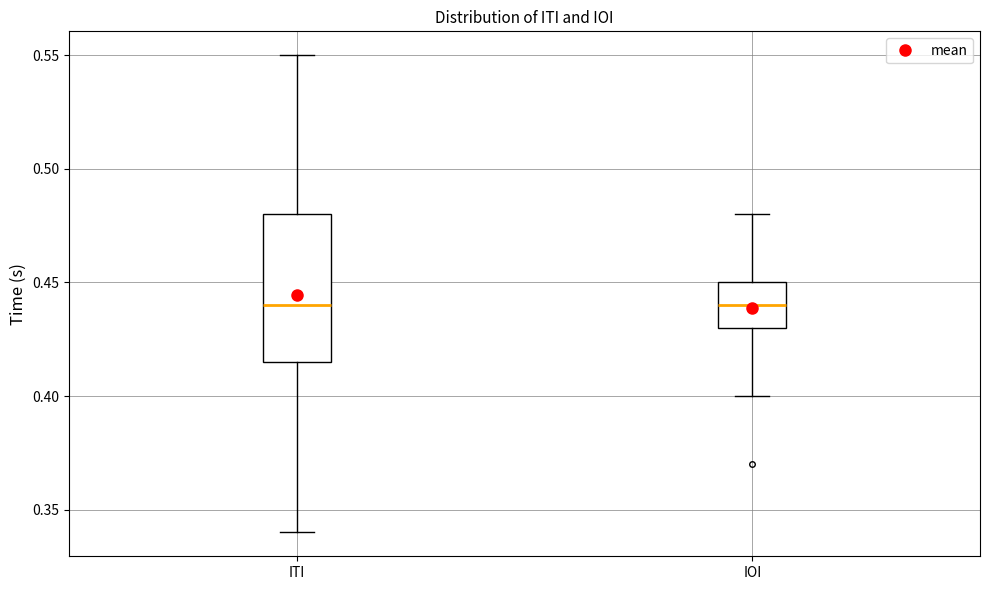

Reading left to right, read every box against the y-axis: the position of its median line, the range the box covers, and the ends of its whiskers. The values are not printed on the chart, so give them approximately, as read against the axis.

ITI: median 0.440, box 0.415 to 0.480, whiskers 0.340 to 0.550
IOI: median 0.440, box 0.430 to 0.450, whiskers 0.400 to 0.480